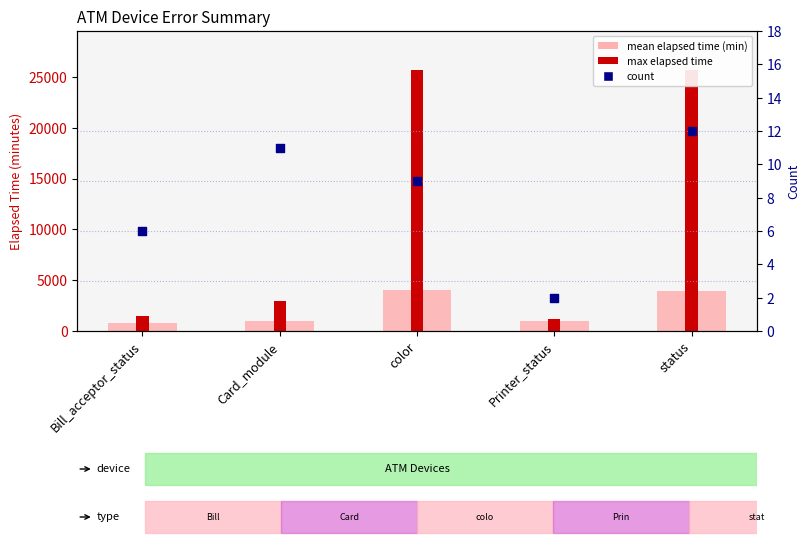

Which series reaches the minimum Y coordinate?

count